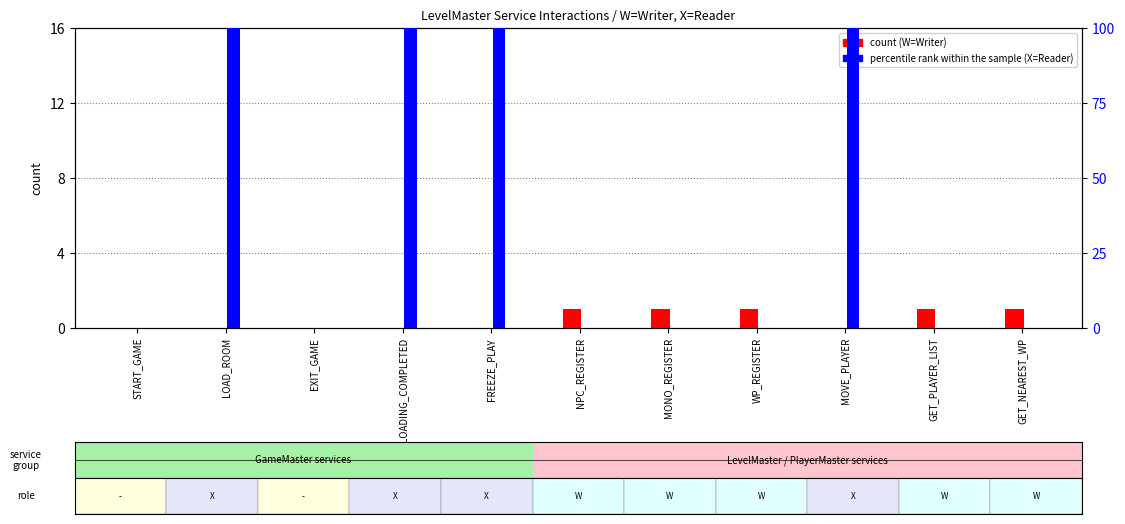

What is the difference between the second highest and second lowest values in the percentile rank within the sample series?

100